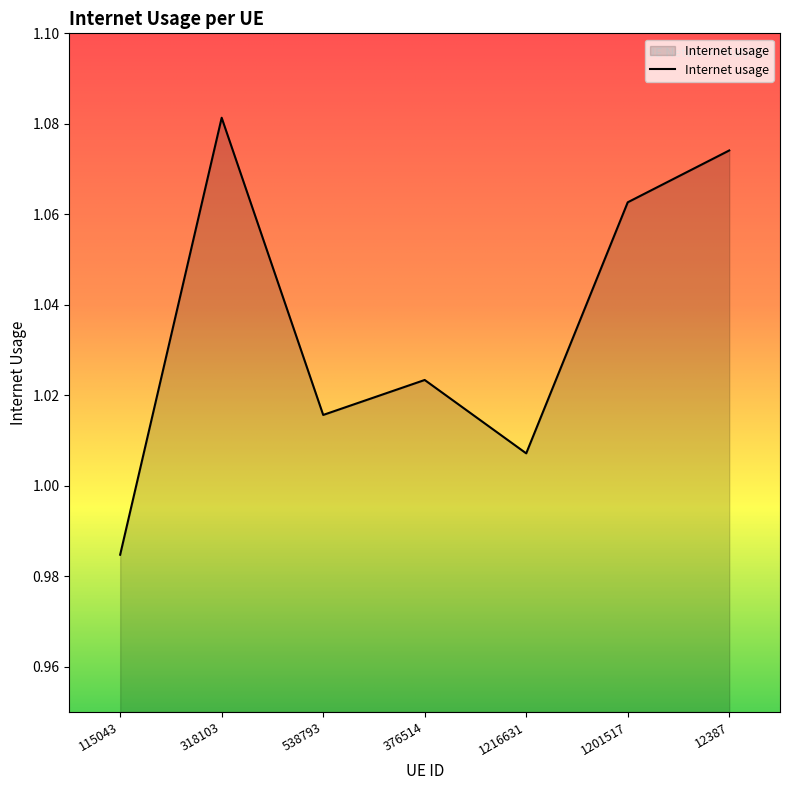

Is it true that the value at 376514 is 1.5?

False